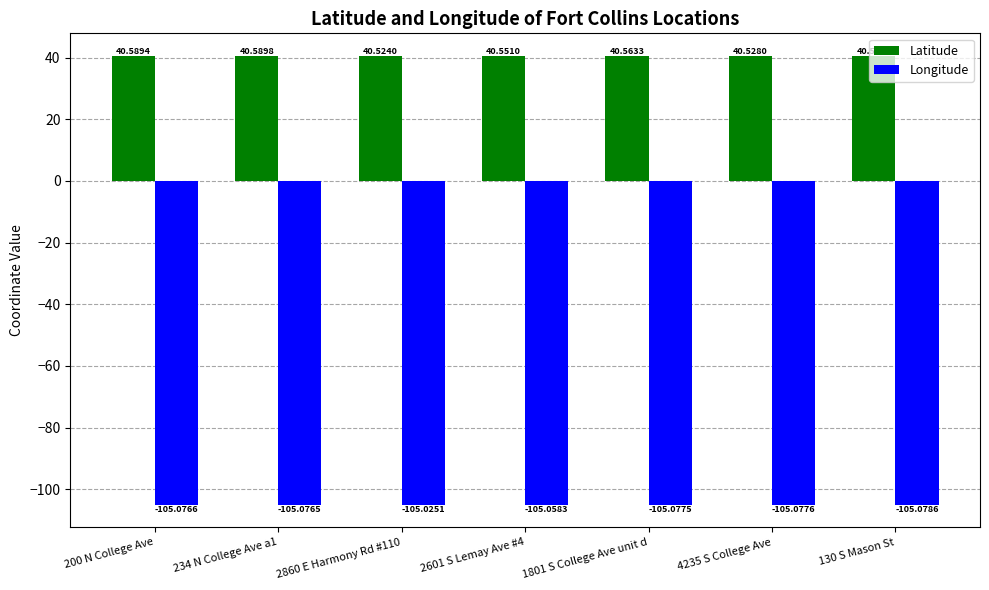

What is the value of the Latitude bar at the 5th from the left?

40.6